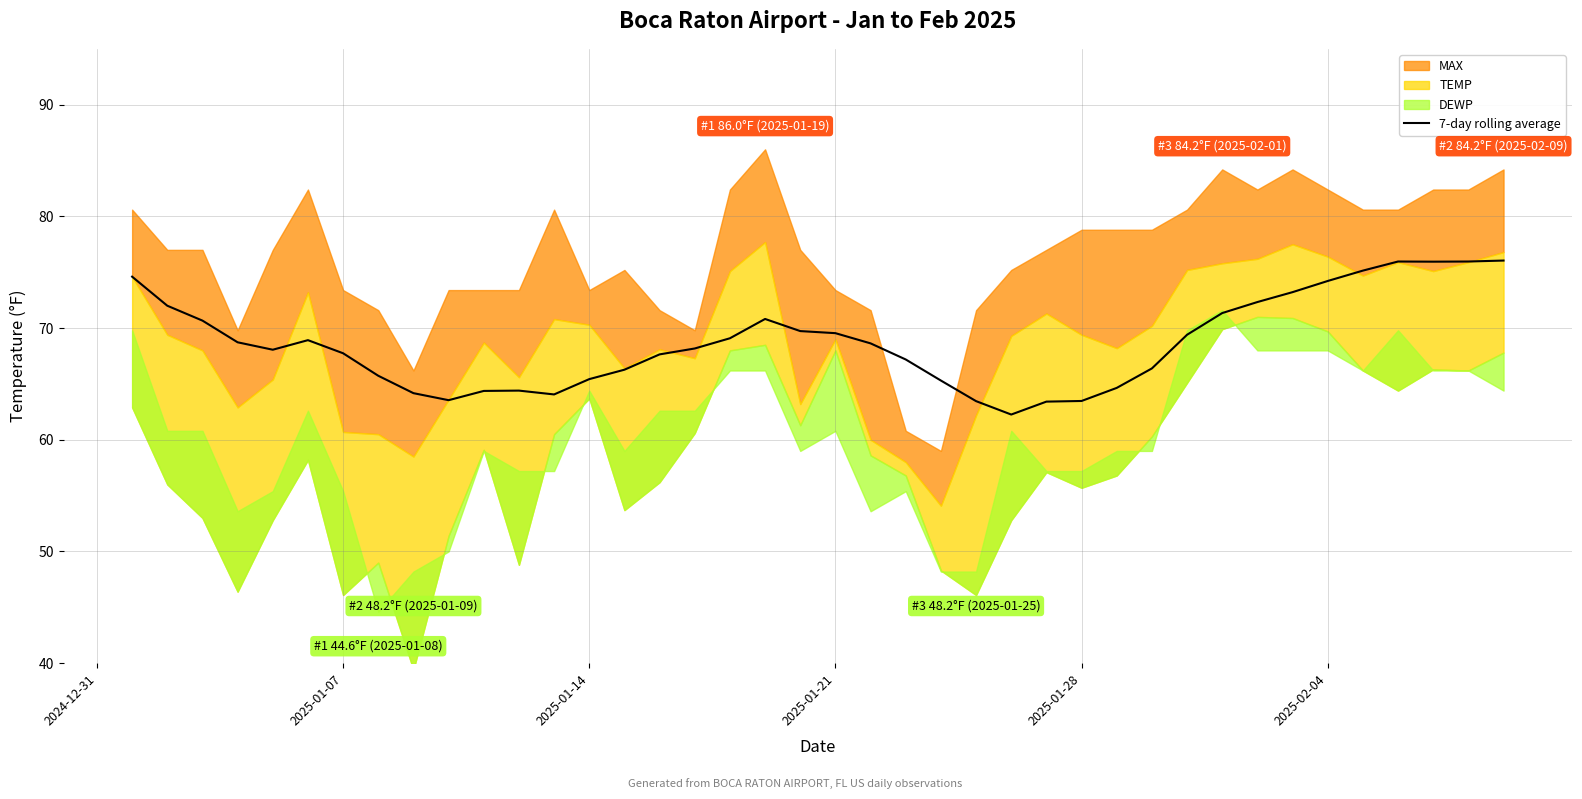

What is the maximum value for 7-day rolling average?

76.0